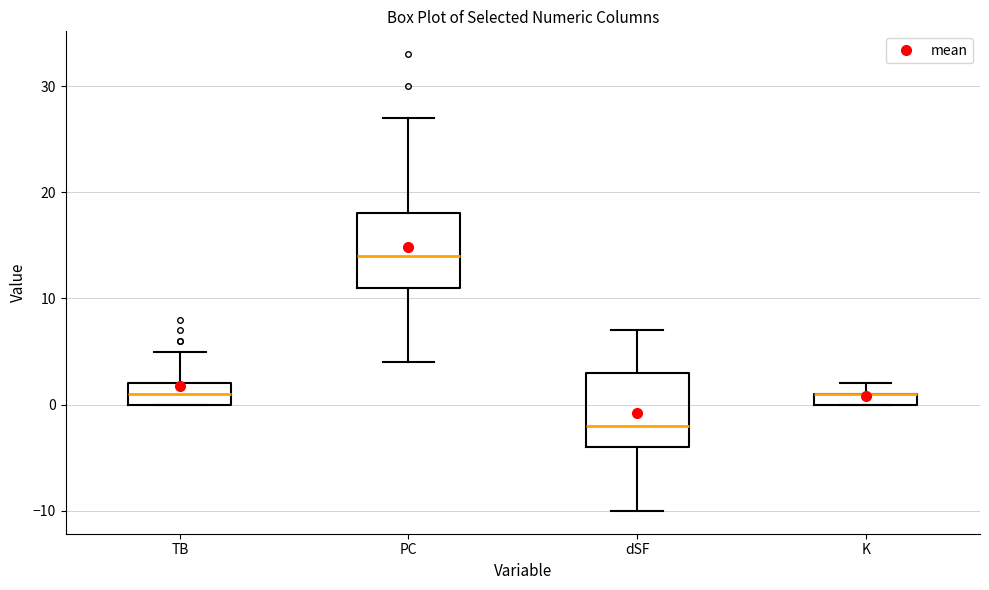

Where is the upper edge of the box for dSF on the y-axis? The values are not printed on the chart, so give them approximately, as read against the axis.

3